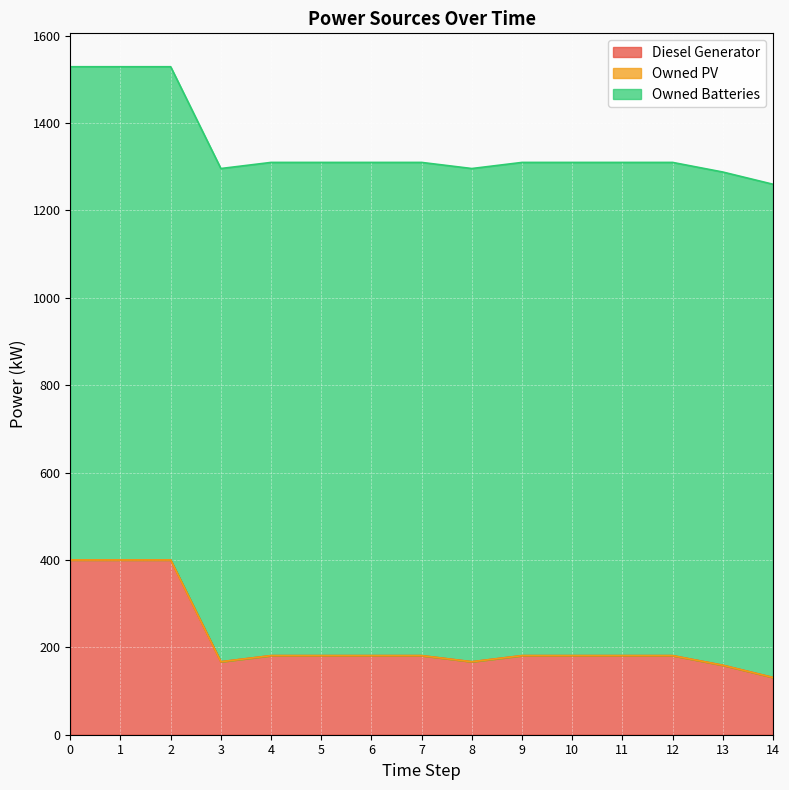

What is the spread (max minus min) of values at 0?

1129